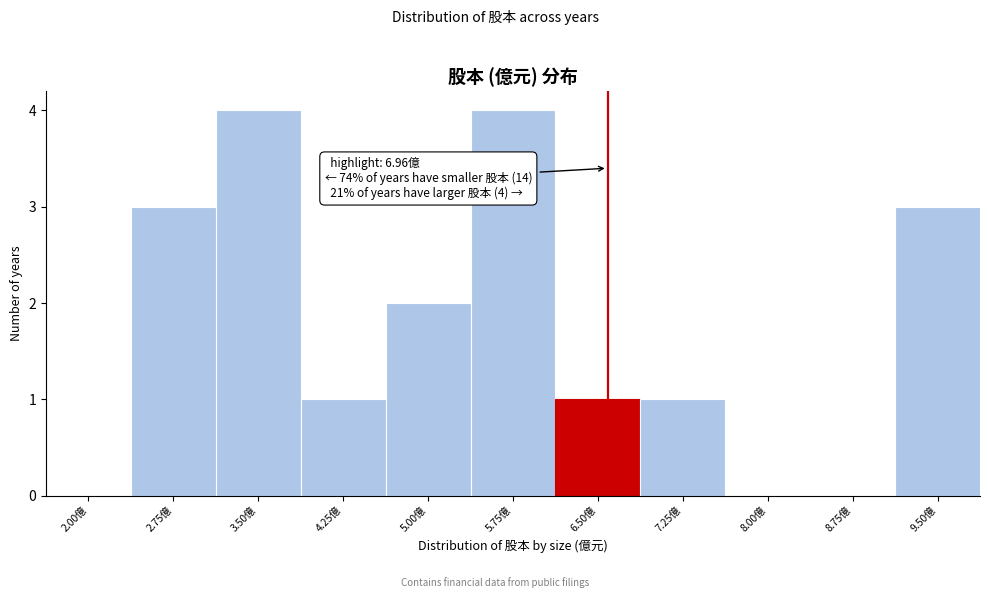

Reading right to left, transcribe all the data shown in this chart.

9.50億=3	8.75億=0	8.00億=0	7.25億=1	6.50億=1	5.75億=4	5.00億=2	4.25億=1	3.50億=4	2.75億=3	2.00億=0